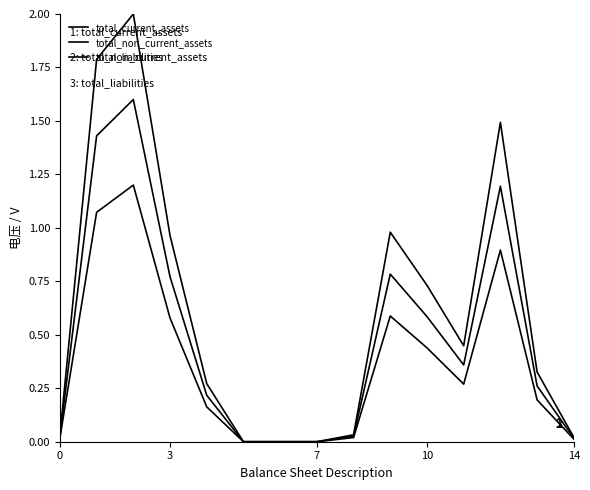

Reading left to right, extract all data points from this chart.

total_current_assets: 0.0	1.8	2.0	1.0	0.3	0.0	0.0	0.0	0.0	1.0	0.7	0.4	1.5	0.3	0.0
total_non_current_assets: 0.0	1.4	1.6	0.8	0.2	0.0	0.0	0.0	0.0	0.8	0.6	0.4	1.2	0.3	0.0
total_liabilities: 0.0	1.1	1.2	0.6	0.2	0.0	0.0	0.0	0.0	0.6	0.4	0.3	0.9	0.2	0.0